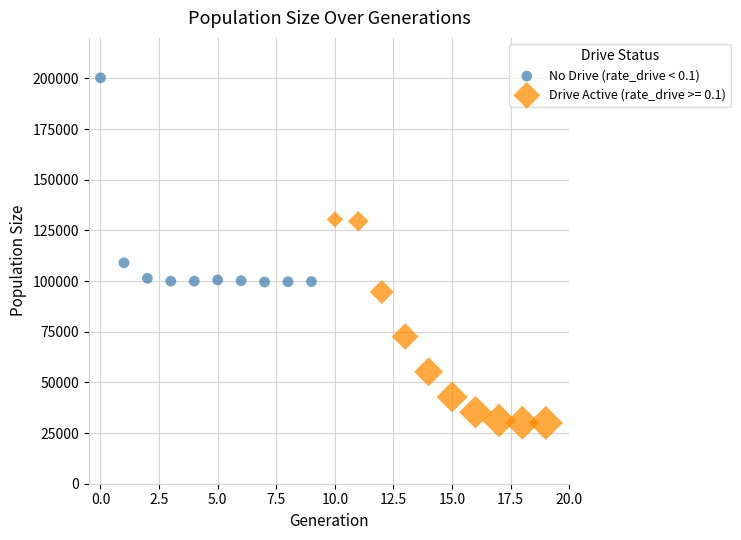

Which series reaches the maximum Y coordinate?

No Drive (rate_drive < 0.1)